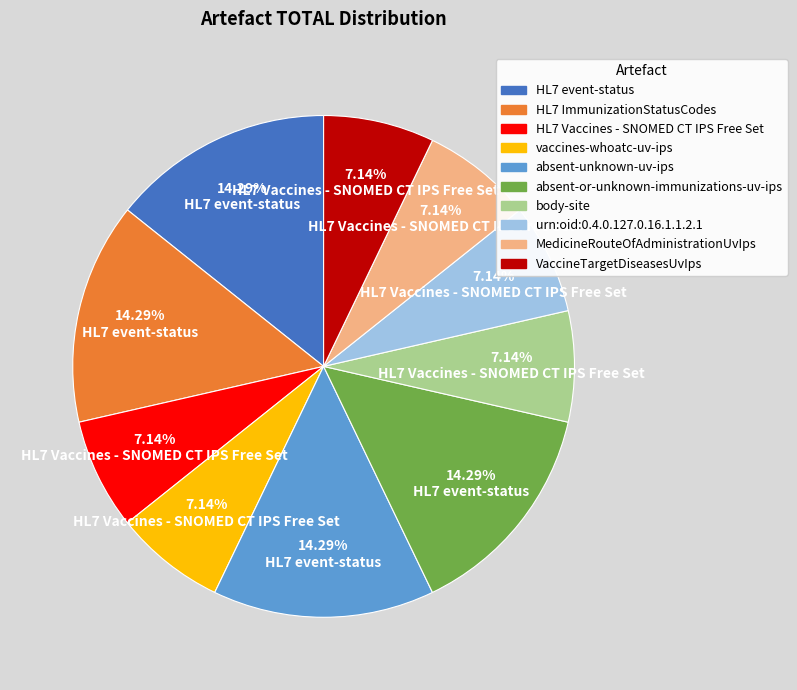

Which has a higher value, HL7 ImmunizationStatusCodes or MedicineRouteOfAdministrationUvIps?

HL7 ImmunizationStatusCodes